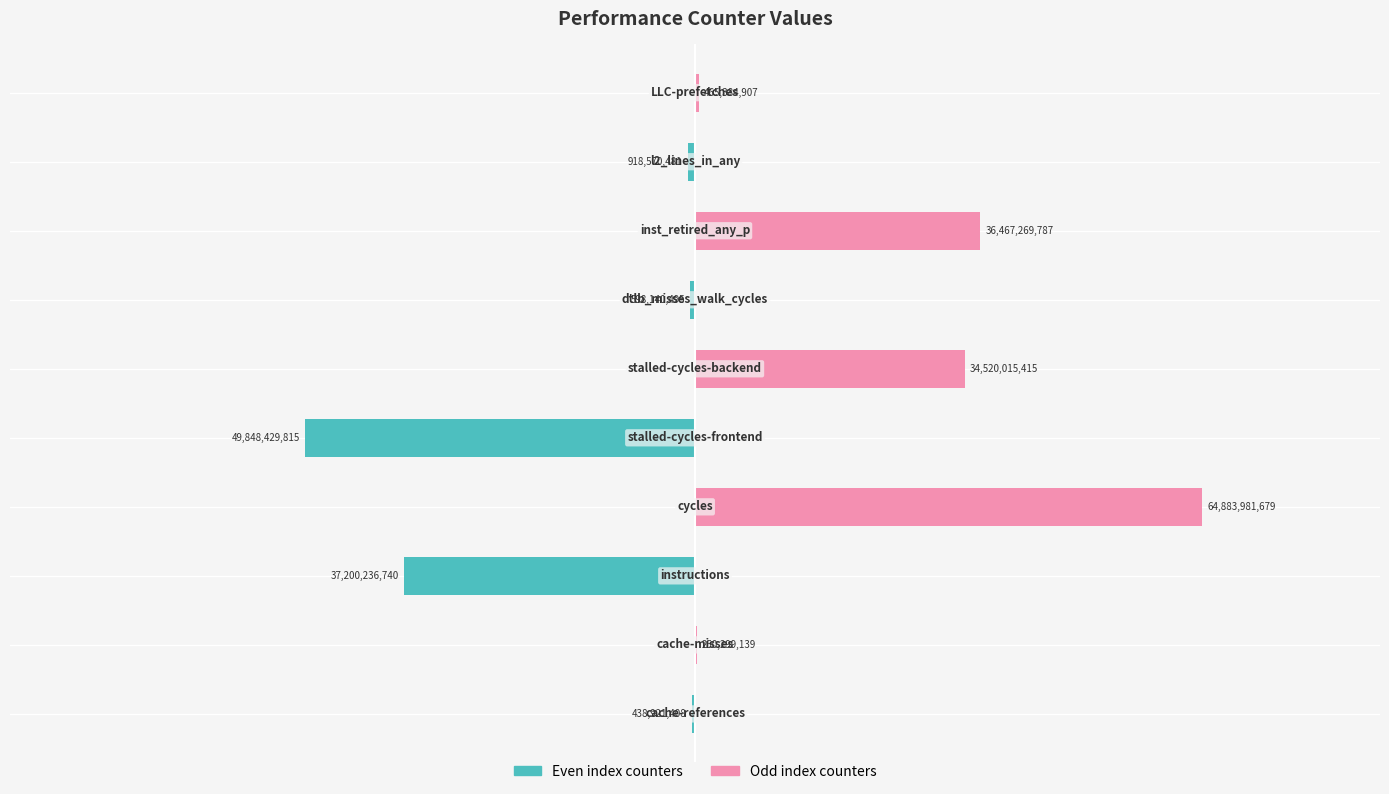

How many data points in Odd index counters are above 250299139?

4